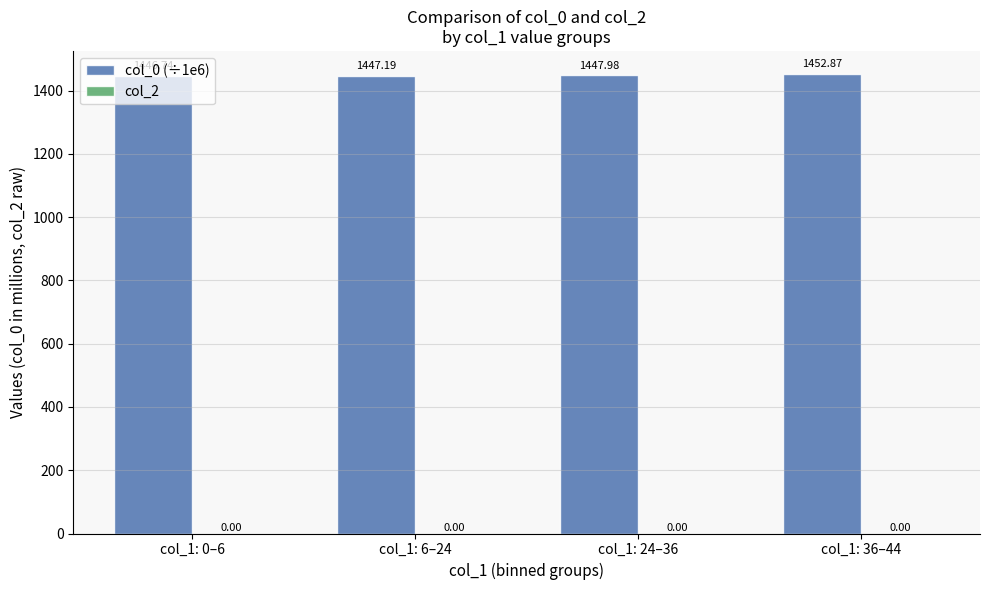

What is the change in value from col_1: 0–6 to col_1: 6–24?

+0.5